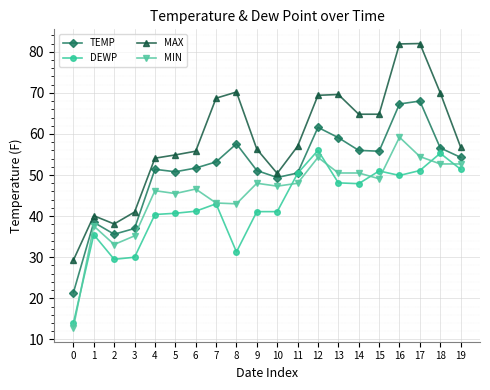

True or false: TEMP and MAX intersect in this chart.

False